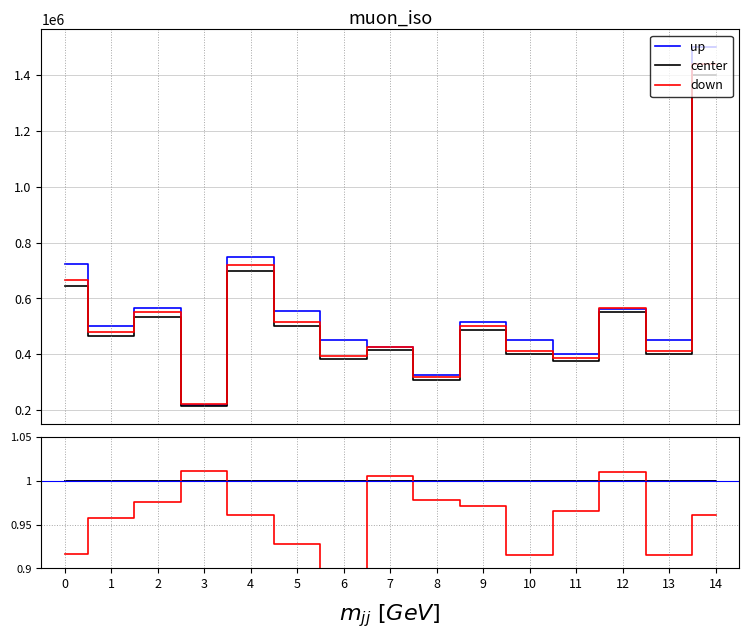

Reading right to left, what are all the values shown in this chart?

up: 1.0	1.0	1.0	1.0	1.0	1.0	1.0	1.0	1.0	1.0	1.0	1.0	1.0	1.0	1.0
center: 1.0	1.0	1.0	1.0	1.0	1.0	1.0	1.0	1.0	1.0	1.0	1.0	1.0	1.0	1.0
down: 1.0	0.9	1.0	1.0	0.9	1.0	1.0	1.0	0.9	0.9	1.0	1.0	1.0	1.0	0.9